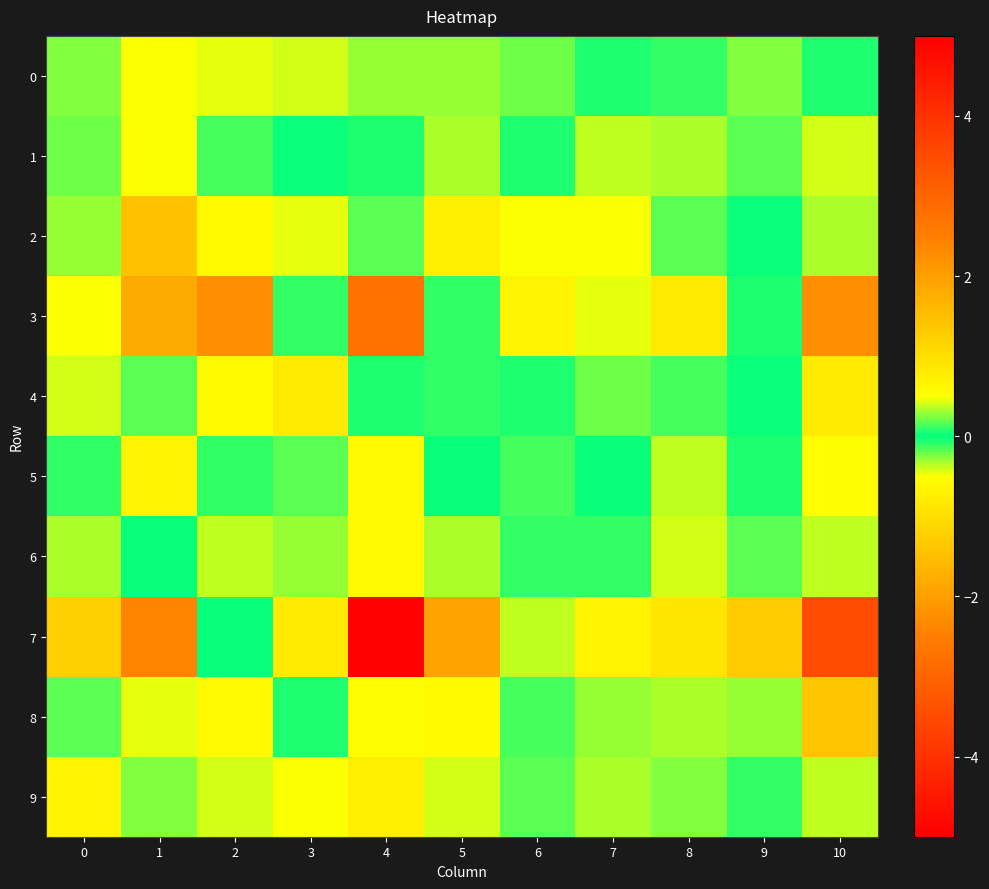

What is the difference between the highest and lowest values at 6?

1.1